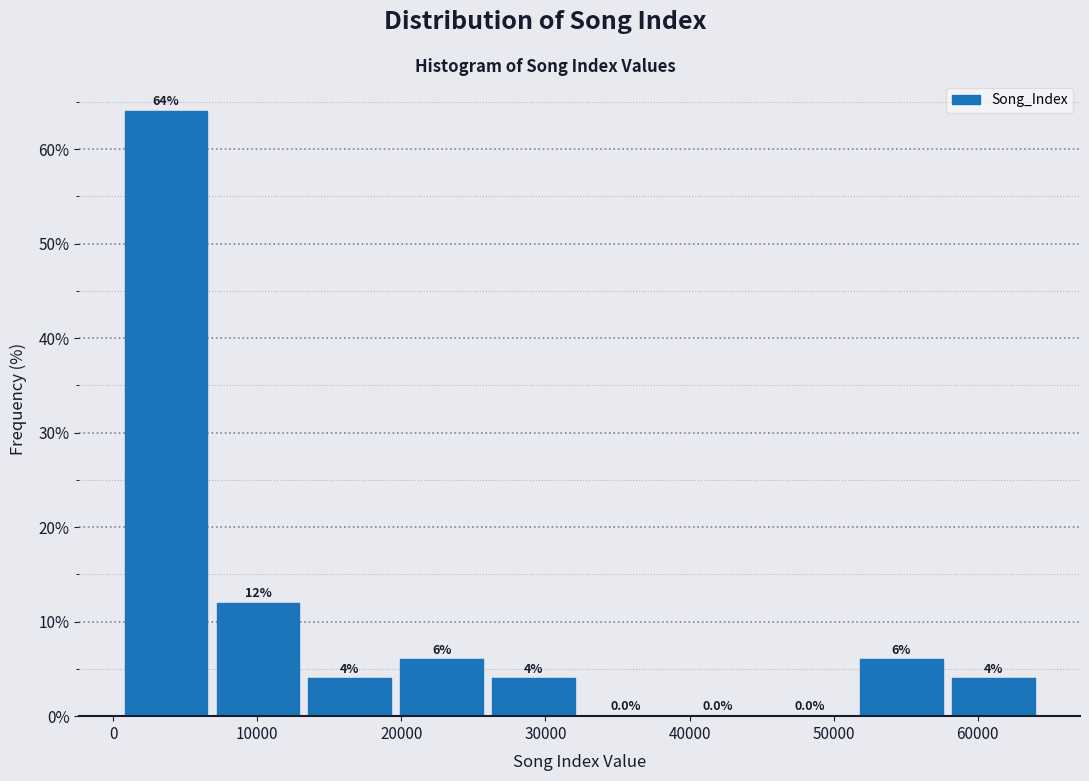

How tall is the bar that spans 7000 to 13000 on the x-axis? The bar edges are not printed on the chart, so give them approximately, as read against the axis.

12.0